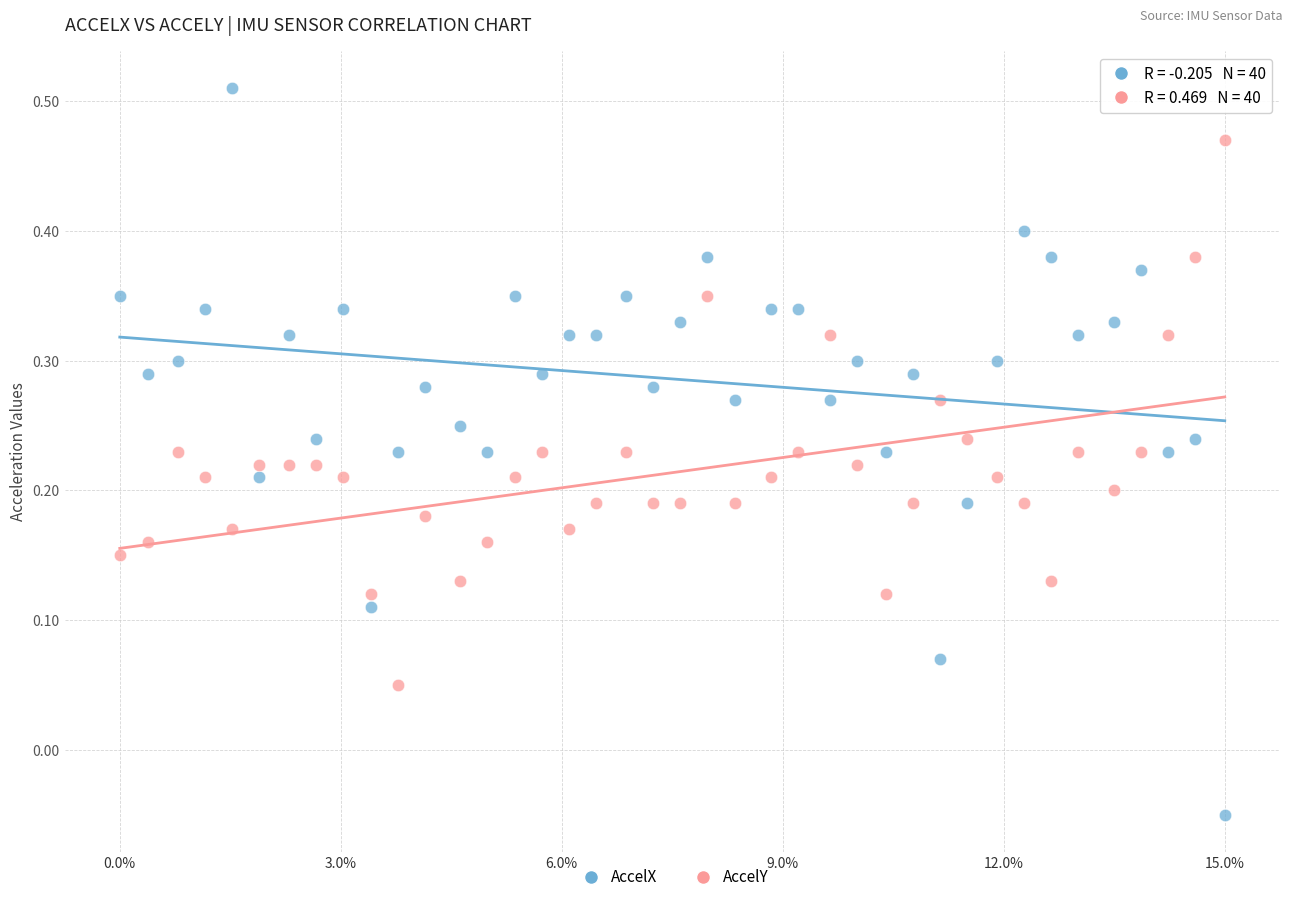

Across all data points, what is the range of Y values (max minus min)?

0.6